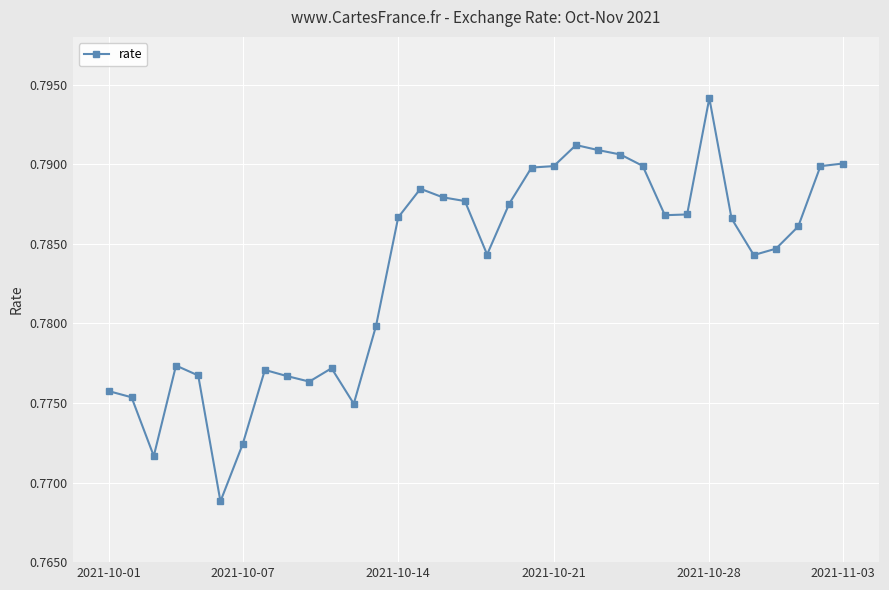

What is the sum of all values?

26.6